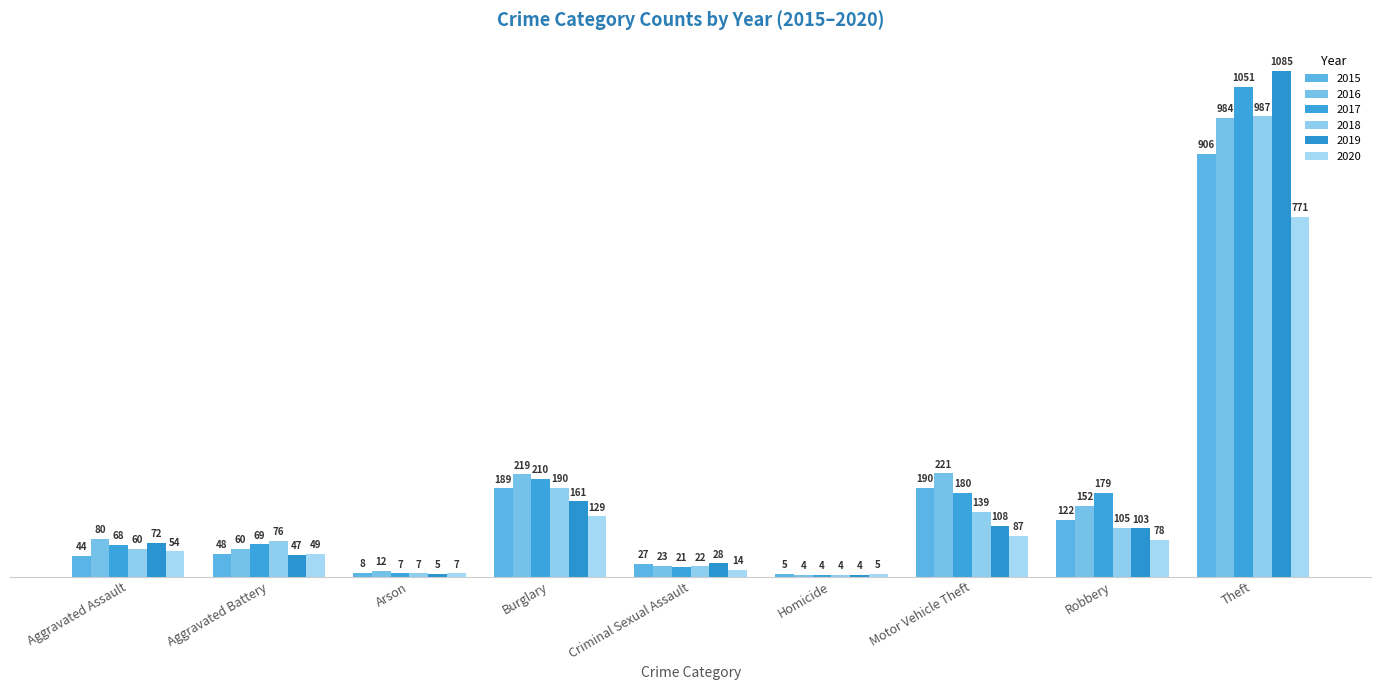

At how many categories does at least one series exceed 101?

4